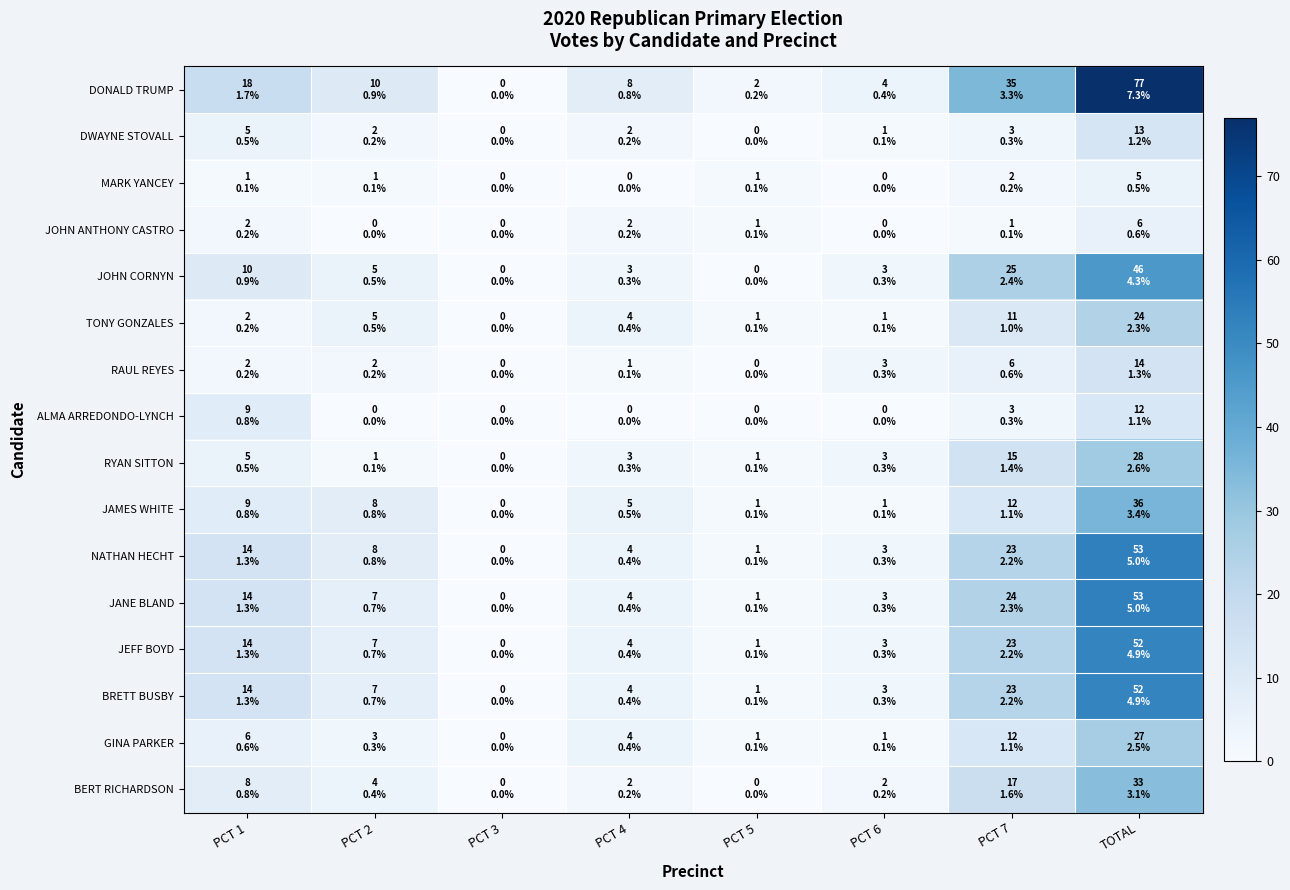

Which category has the lowest value across all series?

PCT 3